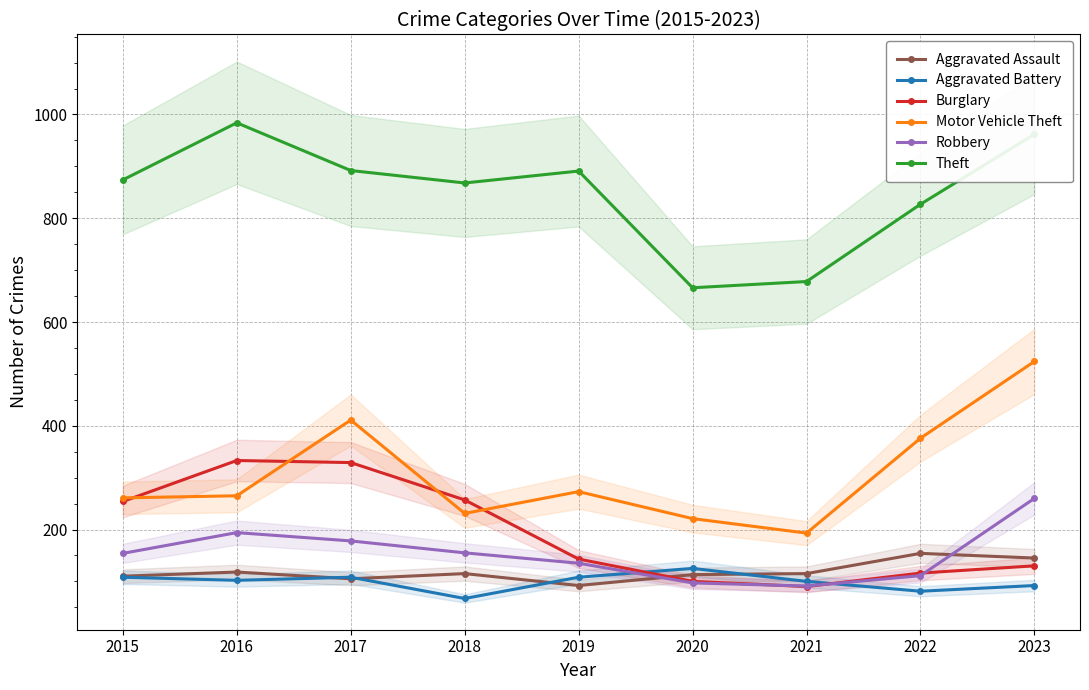

The value of Burglary at 2018 is 257. True or false?

True